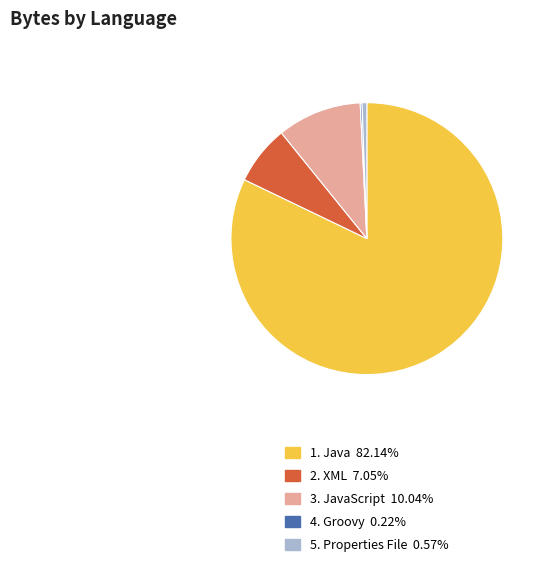

Is there any slice that represents more than half of the pie?

Yes